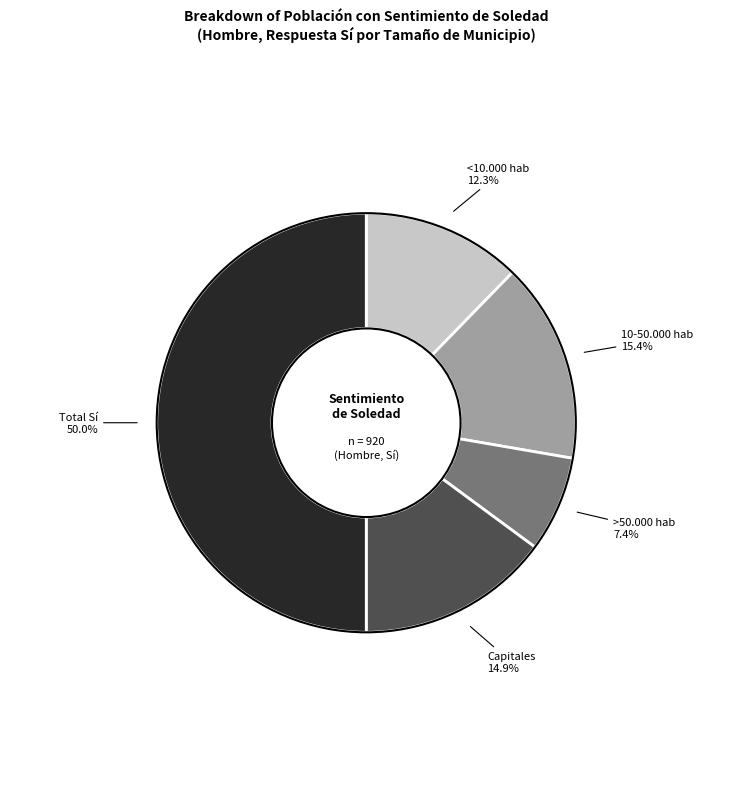

How many slices are in this pie chart?

5